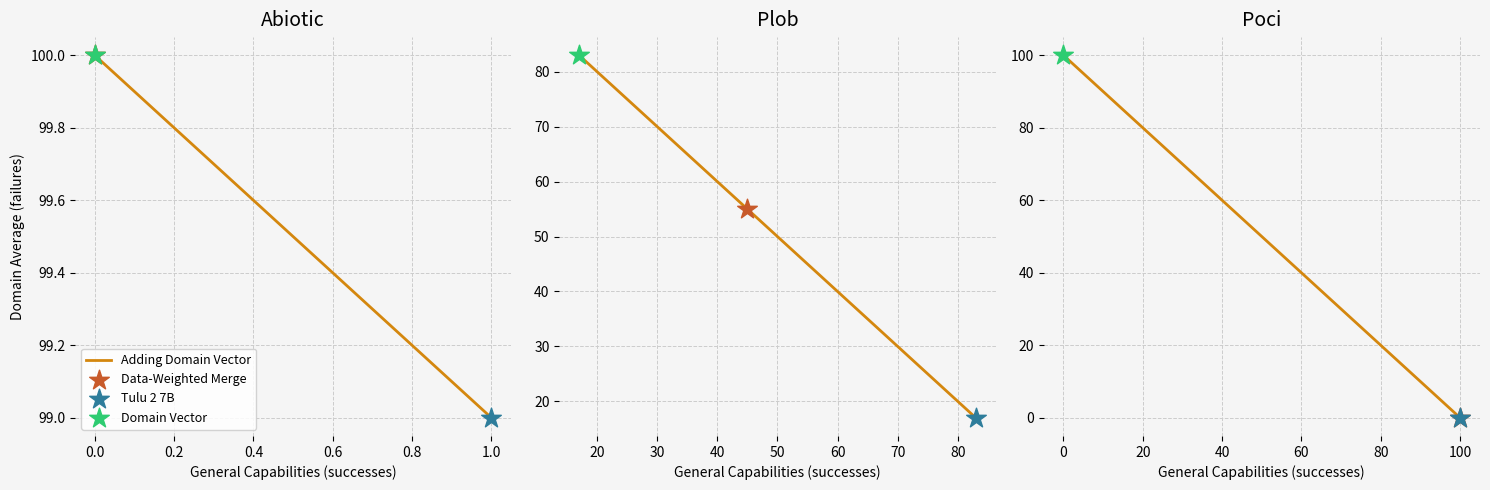

Between 0.6 and 13, which is larger?

0.6